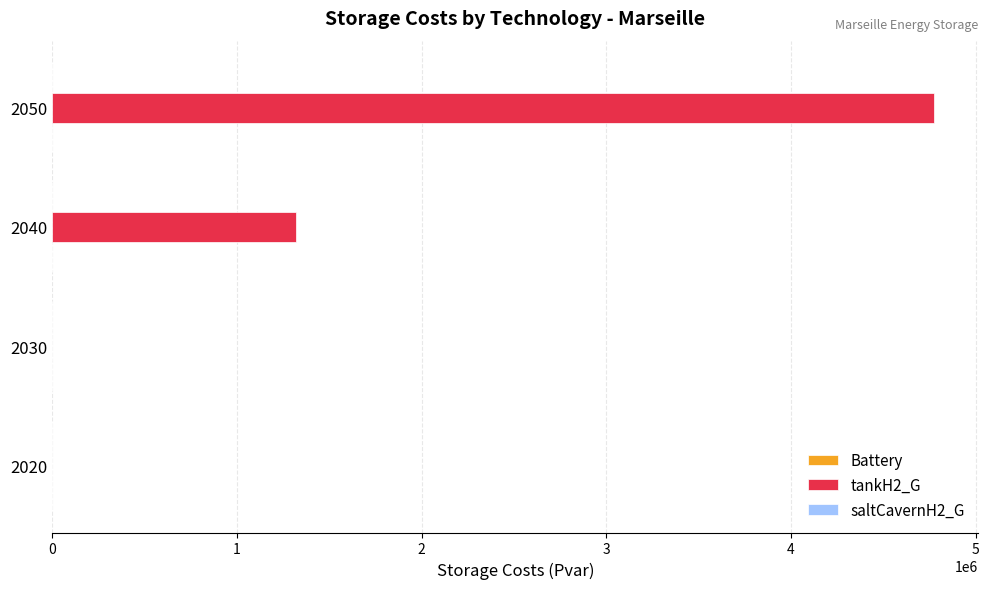

The value at 2020 is -3155498.6. True or false?

False